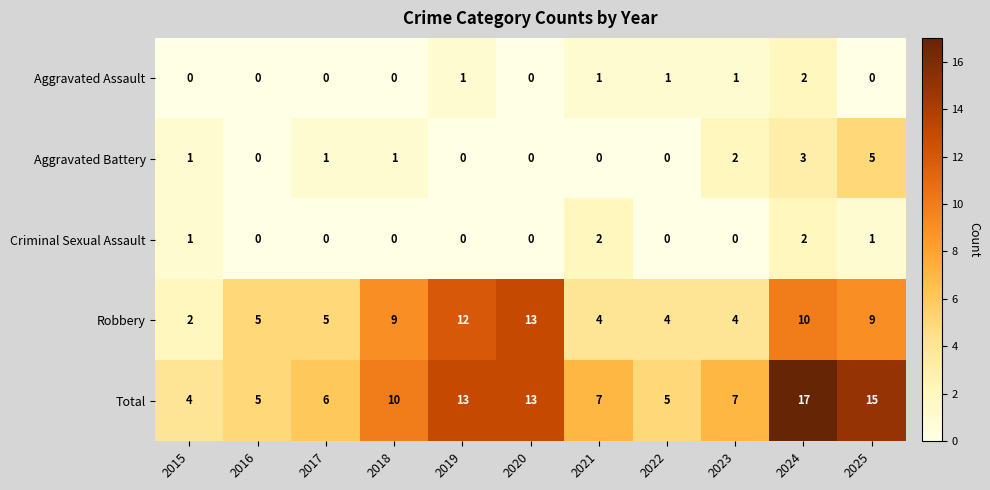

What is the difference between the Aggravated Battery values at 2016 and 2025?

5